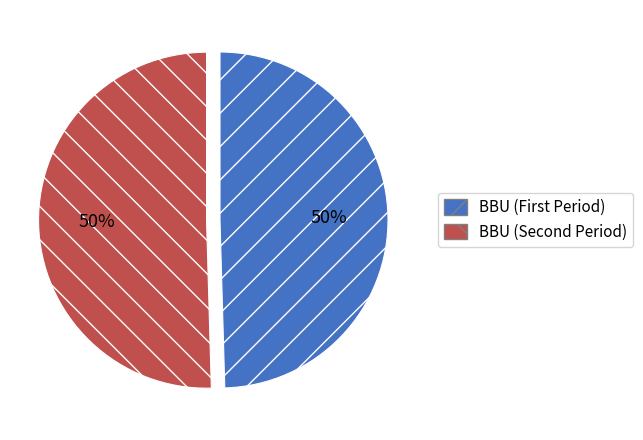

To the nearest percent, what is the average slice percentage?

50%